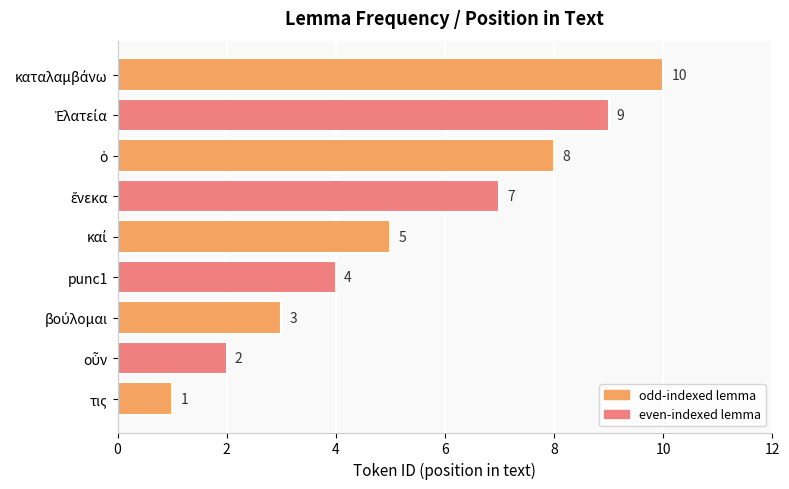

Count the values in the range 3 to 8.

5